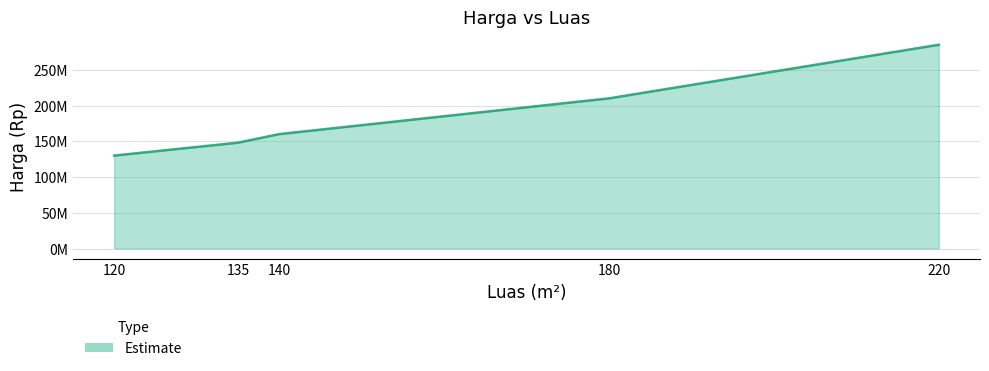

Is it true that the value at 135 is 200957126?

False